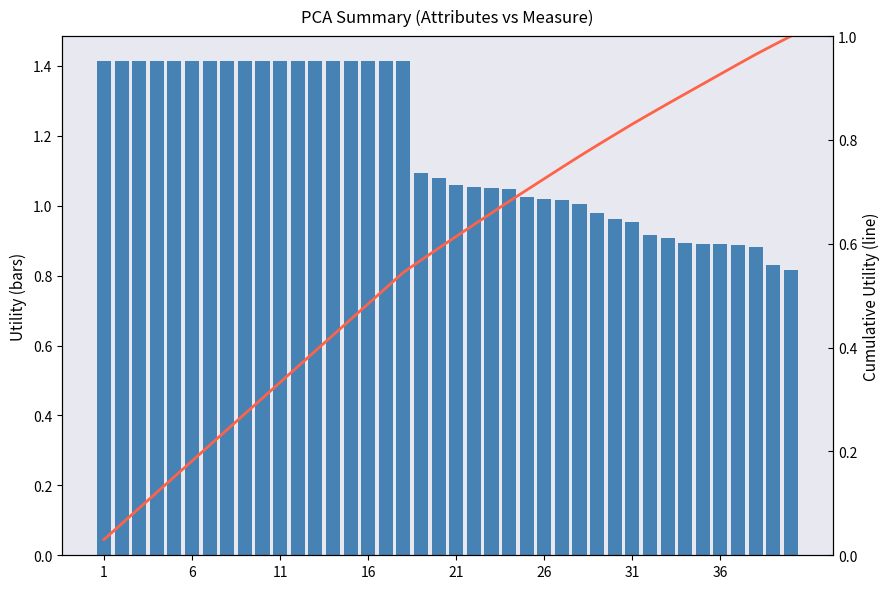

Rank the series by their maximum value, from lowest to highest.

Cumulative Utility, Utility